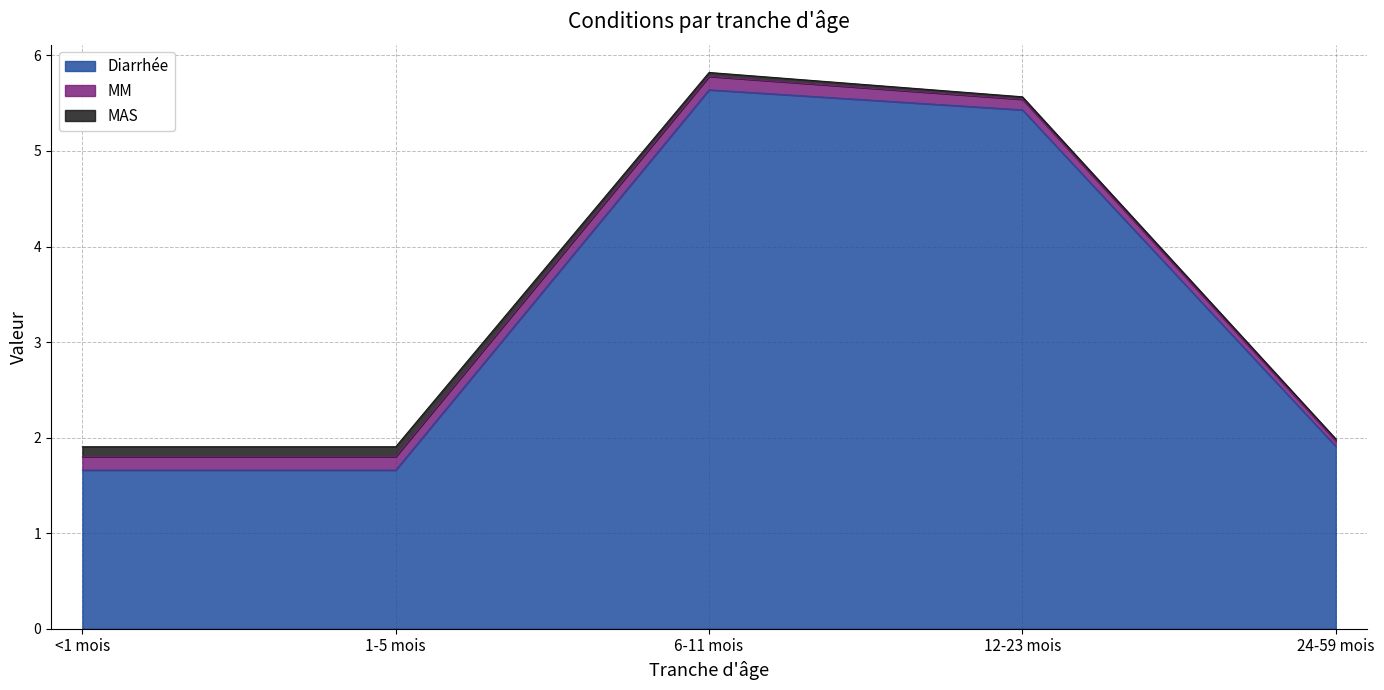

Does the chart have visible grid lines?

Yes